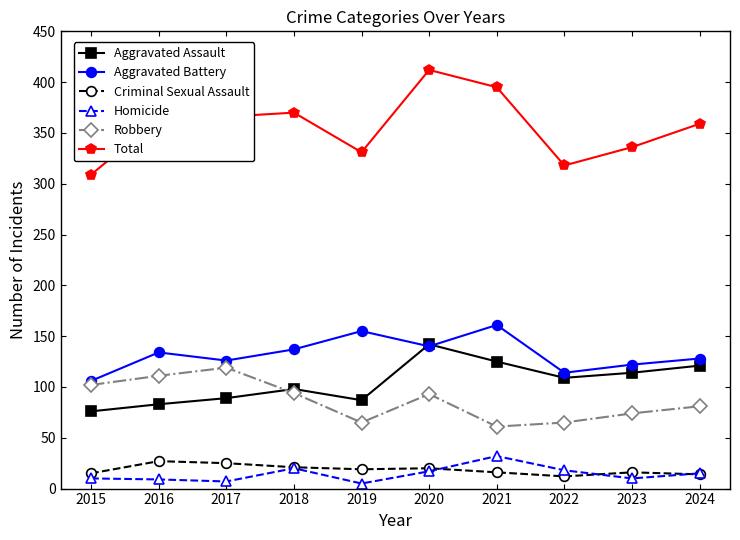

How many data points does each series have?

10